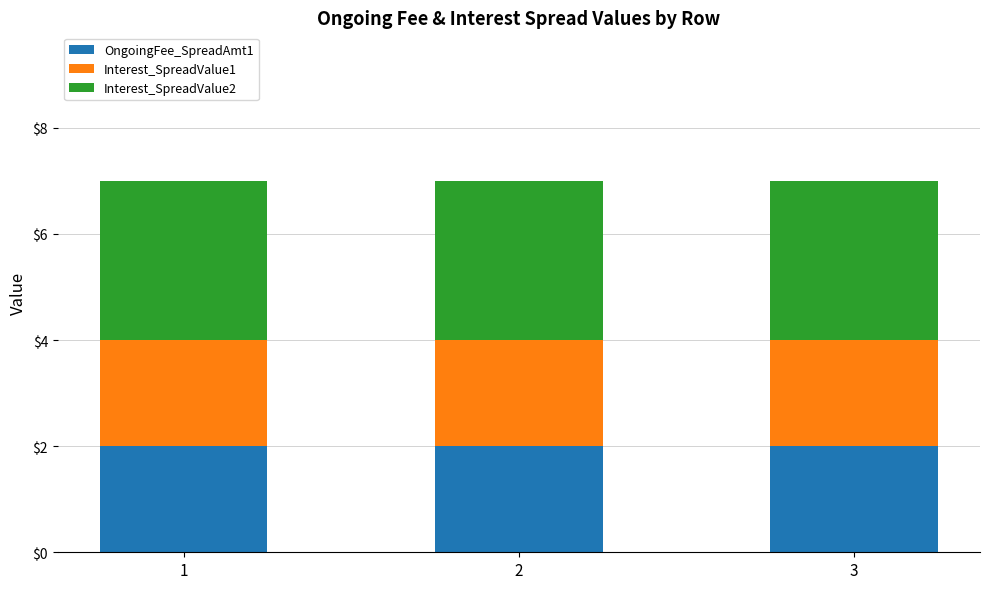

The OngoingFee_SpreadAmt1 series shows 2 at 3. True or false?

True